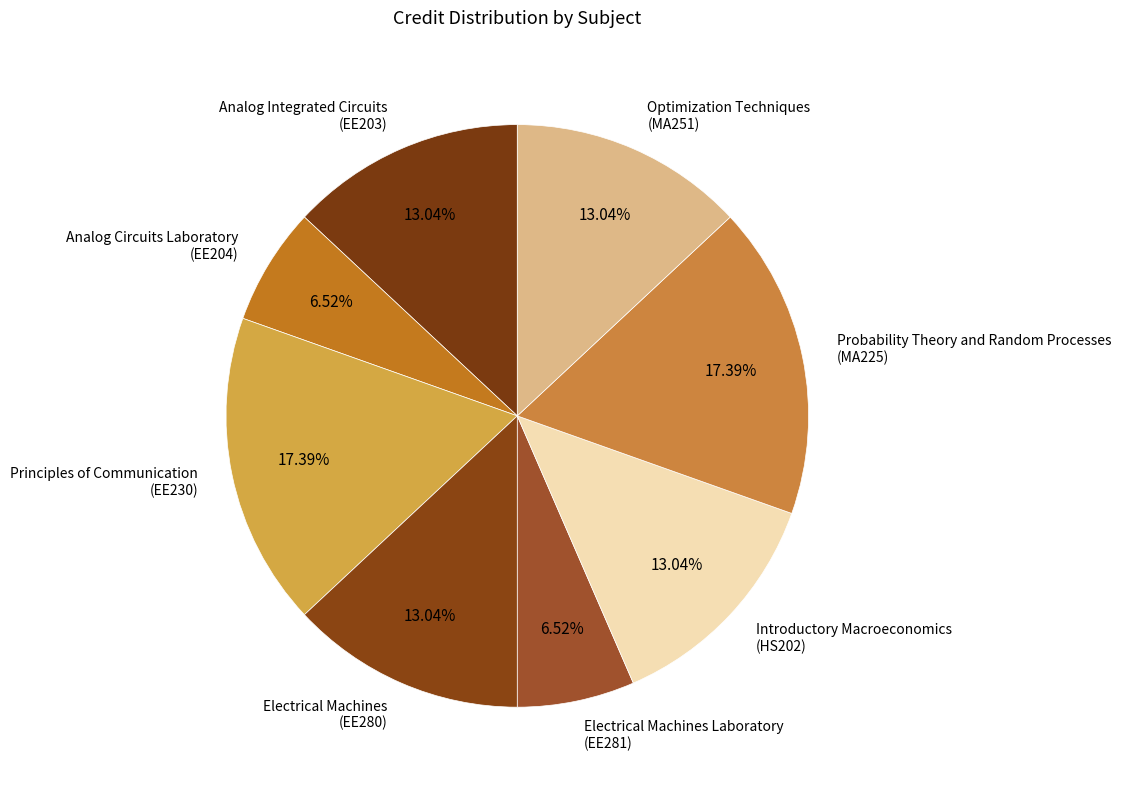

How many slices are in this pie chart?

8